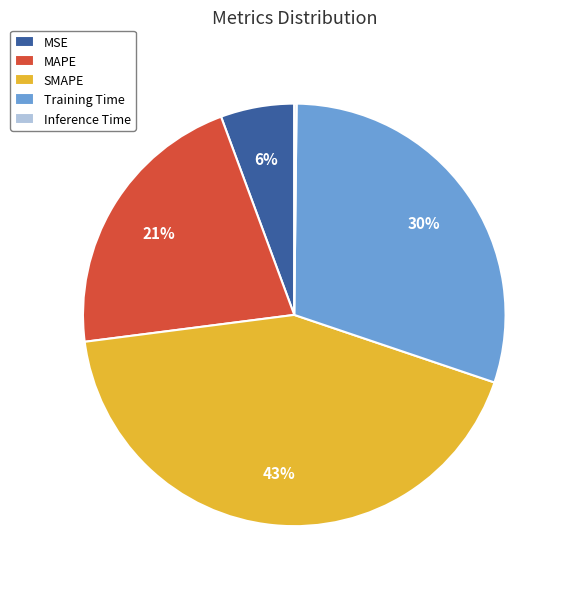

Which slice is the largest?

SMAPE